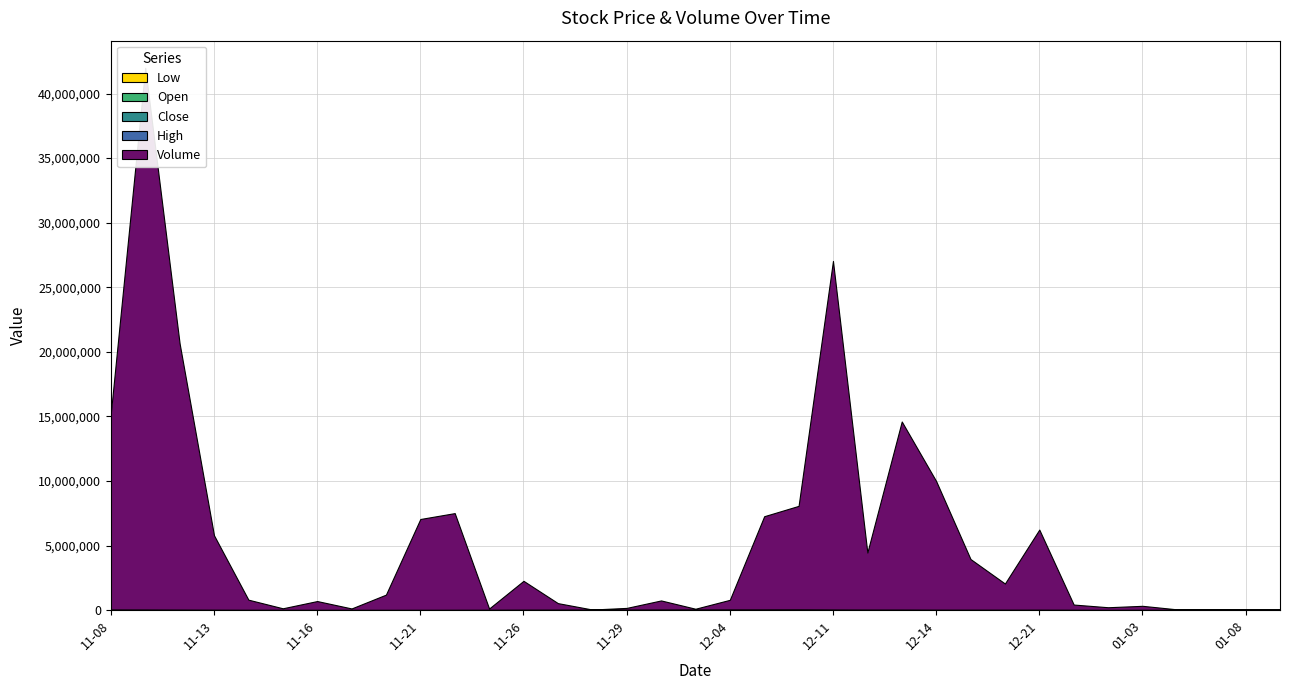

Reading left to right, transcribe all the data shown in this chart.

Volume: 2018-11-08=15212000.0	2018-11-09=41947000.0	2018-11-12=20613900.0	2018-11-13=5761800.0	2018-11-14=779700.0	2018-11-15=114900.0	2018-11-16=677200.0	2018-11-19=103100.0	2018-11-20=1175400.0	2018-11-21=7030100.0	2018-11-22=7483900.0	2018-11-23=91300.0	2018-11-26=2230500.0	2018-11-27=500800.0	2018-11-28=3500.0	2018-11-29=125600.0	2018-11-30=700600.0	2018-12-03=56400.0	2018-12-04=742400.0	2018-12-06=7216600.0	2018-12-07=8014700.0	2018-12-11=26990400.0	2018-12-12=4416800.0	2018-12-13=14563900.0	2018-12-14=9960400.0	2018-12-19=3920100.0	2018-12-20=2024000.0	2018-12-21=6200800.0	2018-12-24=400000.0	2018-12-25=200100.0	2019-01-03=303500.0	2019-01-04=28200.0	2019-01-07=12400.0	2019-01-08=10000.0	2019-01-09=2500.0
High: 2018-11-08=0.1	2018-11-09=0.1	2018-11-12=0.1	2018-11-13=0.1	2018-11-14=0.1	2018-11-15=0.1	2018-11-16=0.1	2018-11-19=0.1	2018-11-20=0.1	2018-11-21=0.1	2018-11-22=0.1	2018-11-23=0.1	2018-11-26=0.1	2018-11-27=0.1	2018-11-28=0.1	2018-11-29=0.1	2018-11-30=0.1	2018-12-03=0.1	2018-12-04=0.1	2018-12-06=0.1	2018-12-07=0.2	2018-12-11=0.1	2018-12-12=0.1	2018-12-13=0.1	2018-12-14=0.1	2018-12-19=0.1	2018-12-20=0.1	2018-12-21=0.1	2018-12-24=0.1	2018-12-25=0.1	2019-01-03=0.1	2019-01-04=0.1	2019-01-07=0.1	2019-01-08=0.1	2019-01-09=0.1
Close: 2018-11-08=0.1	2018-11-09=0.1	2018-11-12=0.1	2018-11-13=0.1	2018-11-14=0.1	2018-11-15=0.1	2018-11-16=0.1	2018-11-19=0.1	2018-11-20=0.1	2018-11-21=0.1	2018-11-22=0.1	2018-11-23=0.1	2018-11-26=0.1	2018-11-27=0.1	2018-11-28=0.1	2018-11-29=0.1	2018-11-30=0.1	2018-12-03=0.1	2018-12-04=0.1	2018-12-06=0.1	2018-12-07=0.1	2018-12-11=0.1	2018-12-12=0.1	2018-12-13=0.1	2018-12-14=0.1	2018-12-19=0.1	2018-12-20=0.1	2018-12-21=0.1	2018-12-24=0.1	2018-12-25=0.1	2019-01-03=0.1	2019-01-04=0.1	2019-01-07=0.1	2019-01-08=0.1	2019-01-09=0.1
Open: 2018-11-08=0.1	2018-11-09=0.1	2018-11-12=0.1	2018-11-13=0.1	2018-11-14=0.1	2018-11-15=0.1	2018-11-16=0.1	2018-11-19=0.1	2018-11-20=0.1	2018-11-21=0.1	2018-11-22=0.1	2018-11-23=0.1	2018-11-26=0.1	2018-11-27=0.1	2018-11-28=0.1	2018-11-29=0.1	2018-11-30=0.1	2018-12-03=0.1	2018-12-04=0.1	2018-12-06=0.1	2018-12-07=0.1	2018-12-11=0.1	2018-12-12=0.1	2018-12-13=0.1	2018-12-14=0.1	2018-12-19=0.1	2018-12-20=0.1	2018-12-21=0.1	2018-12-24=0.1	2018-12-25=0.1	2019-01-03=0.1	2019-01-04=0.1	2019-01-07=0.1	2019-01-08=0.1	2019-01-09=0.1
Low: 2018-11-08=0.1	2018-11-09=0.1	2018-11-12=0.1	2018-11-13=0.1	2018-11-14=0.1	2018-11-15=0.1	2018-11-16=0.1	2018-11-19=0.1	2018-11-20=0.1	2018-11-21=0.1	2018-11-22=0.1	2018-11-23=0.1	2018-11-26=0.1	2018-11-27=0.1	2018-11-28=0.1	2018-11-29=0.1	2018-11-30=0.1	2018-12-03=0.1	2018-12-04=0.1	2018-12-06=0.1	2018-12-07=0.1	2018-12-11=0.1	2018-12-12=0.1	2018-12-13=0.1	2018-12-14=0.1	2018-12-19=0.1	2018-12-20=0.1	2018-12-21=0.1	2018-12-24=0.1	2018-12-25=0.1	2019-01-03=0.1	2019-01-04=0.1	2019-01-07=0.1	2019-01-08=0.1	2019-01-09=0.1